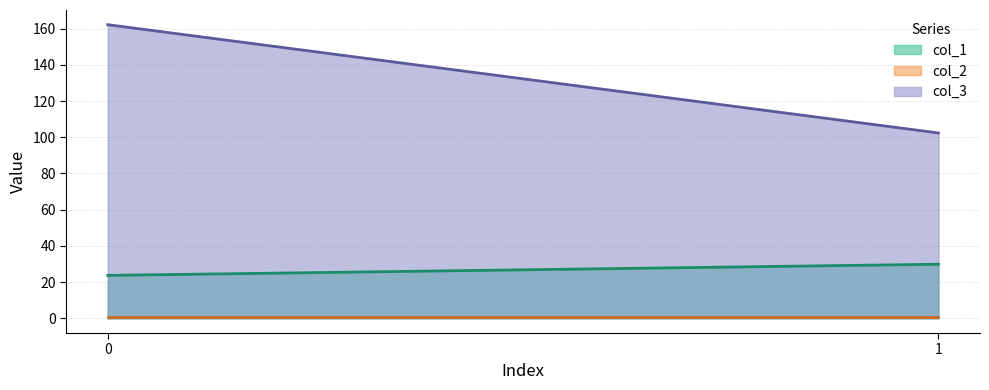

What is the maximum value for col_1?

29.9